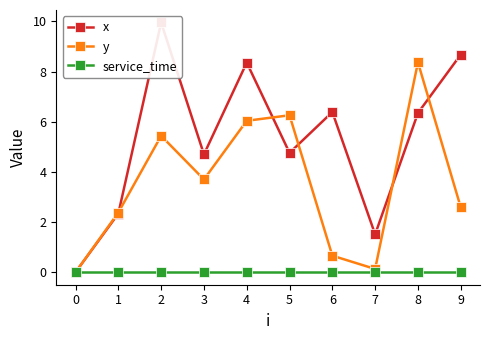

At which category is the sum across all series the highest?

2